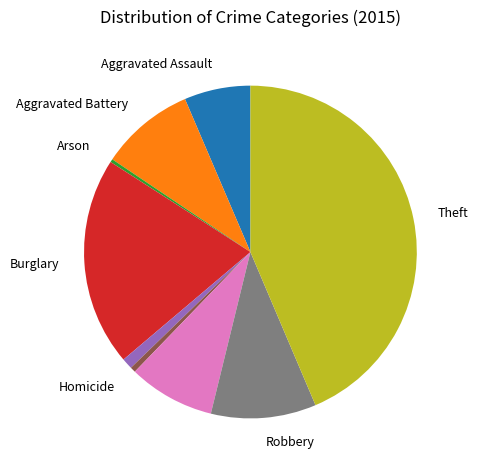

How many segments does this pie chart have?

9